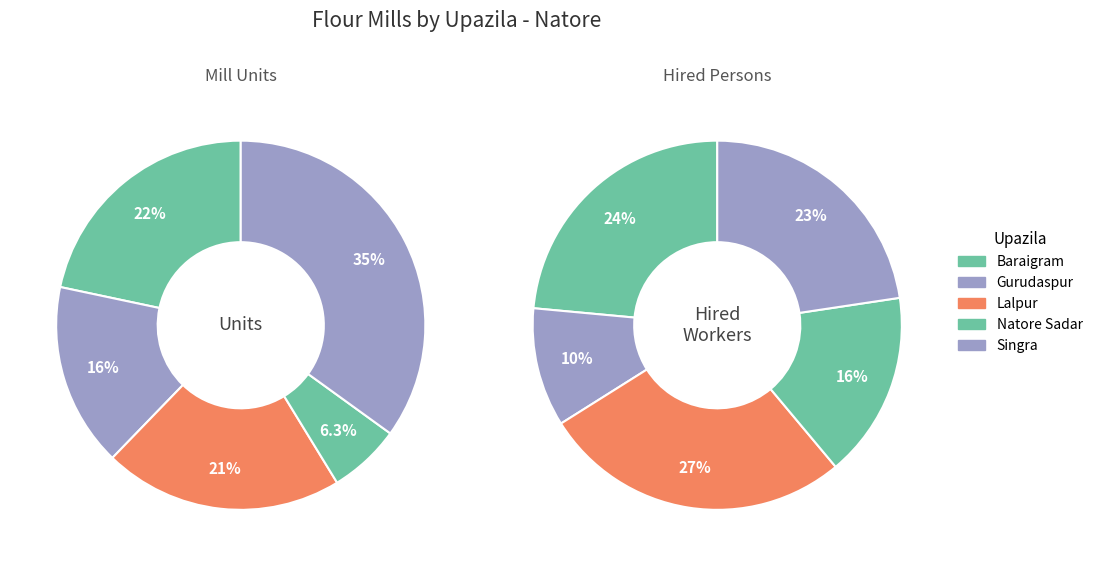

Does Gurudaspur account for over 50% of the chart?

No